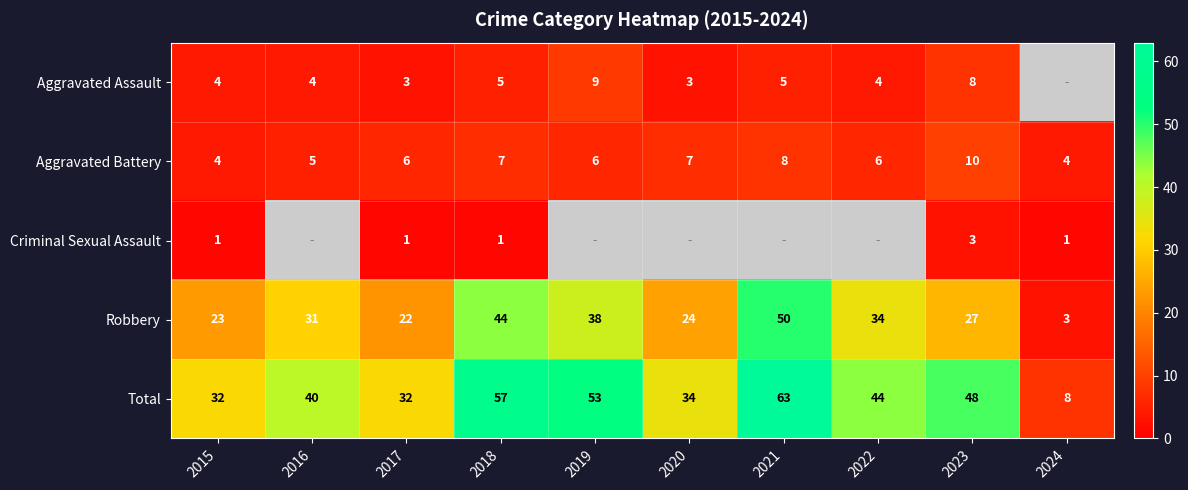

The Robbery series shows 41 at 2023. True or false?

False